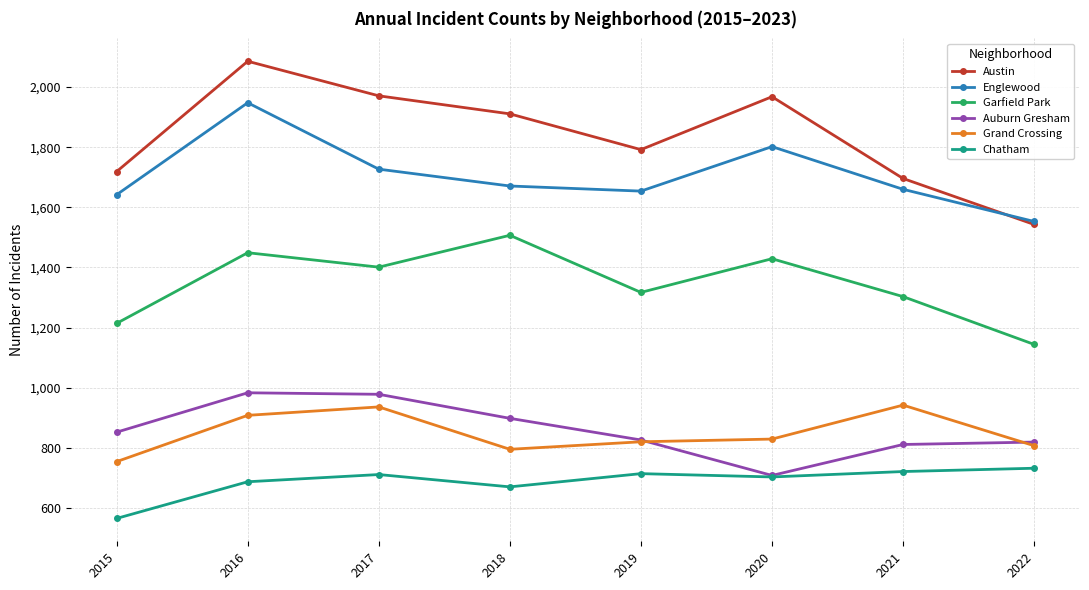

Which category has the lowest value across all series?

2015